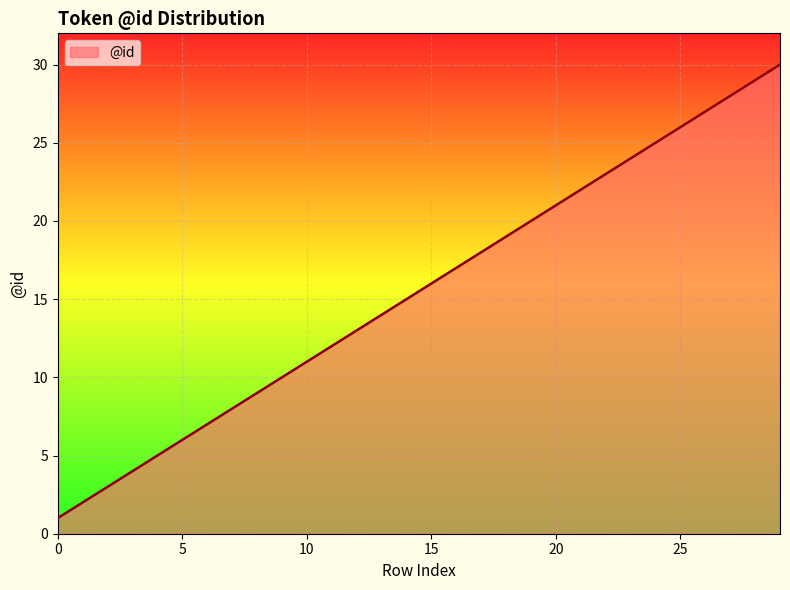

What is the difference between the maximum and minimum values?

29